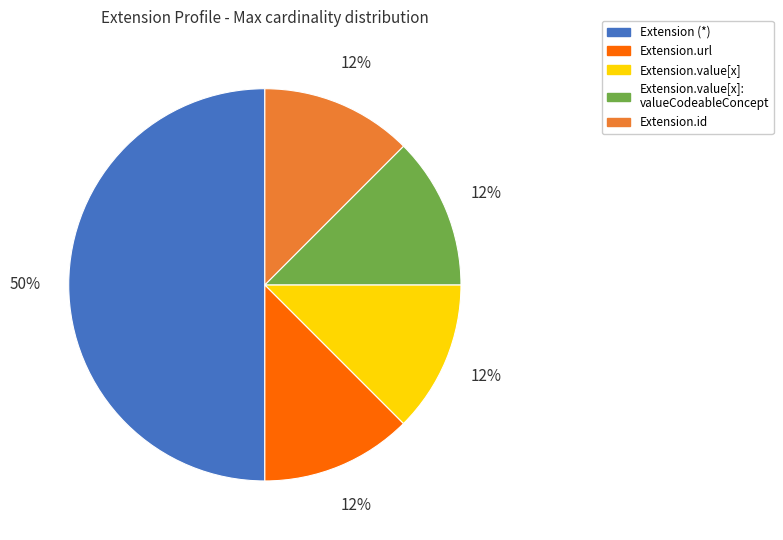

Is the sum of Extension.id and Extension.value[x] greater than half?

No